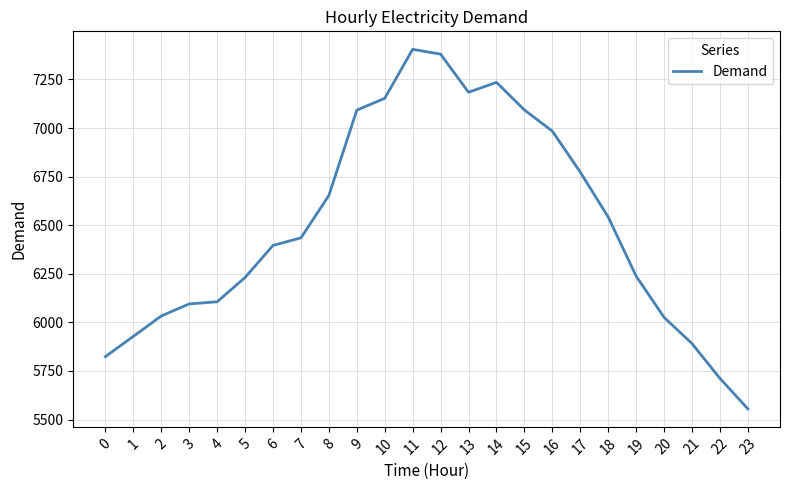

The value at 5 is 3585. True or false?

False